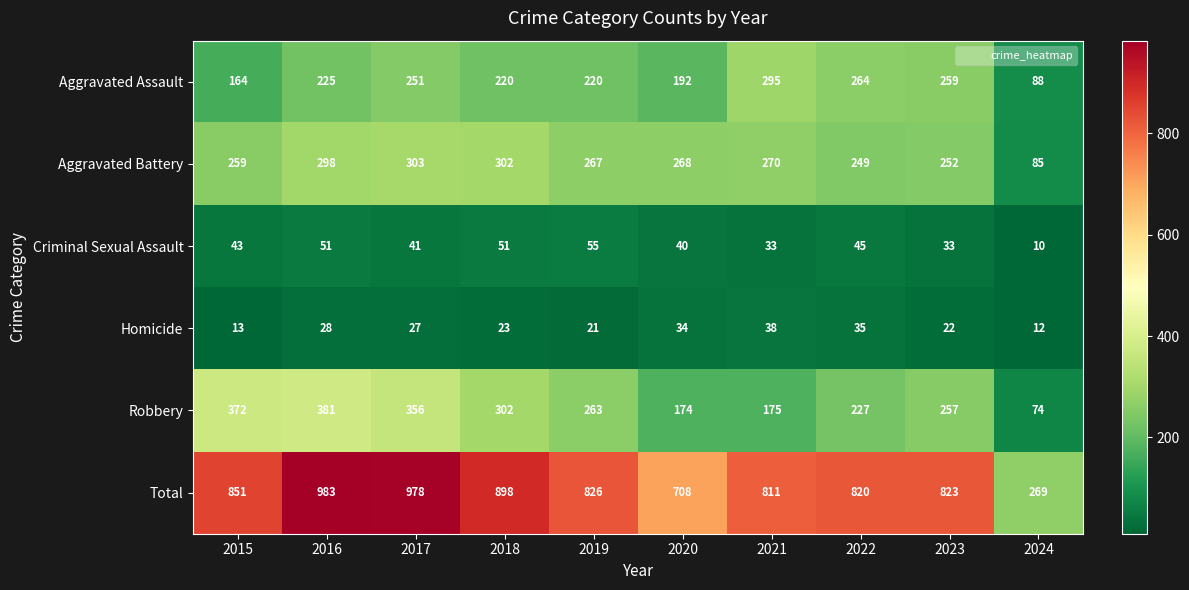

Which series has the largest range (max minus min)?

Total